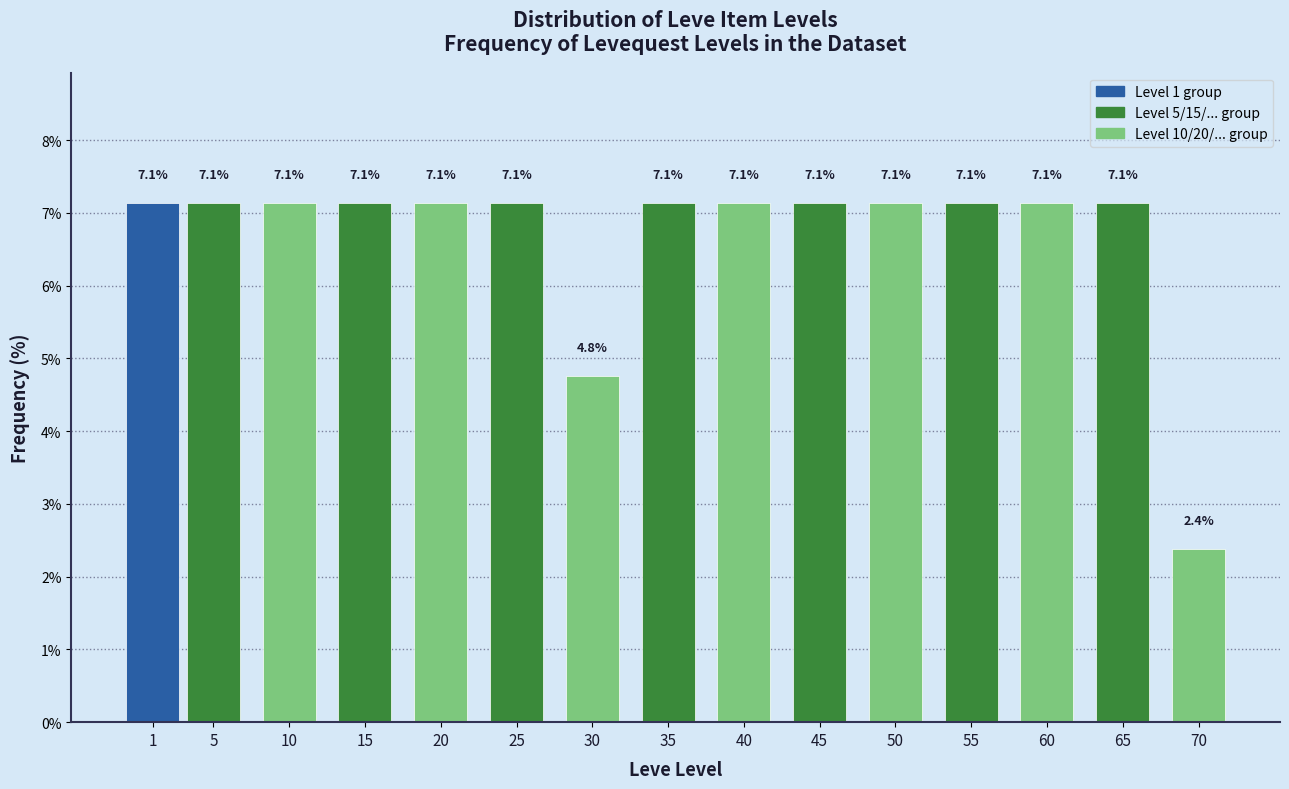

Reading right to left, extract all data points from this chart.

70=2.4	65=7.1	60=7.1	55=7.1	50=7.1	45=7.1	40=7.1	35=7.1	30=4.8	25=7.1	20=7.1	15=7.1	10=7.1	5=7.1	1=7.1